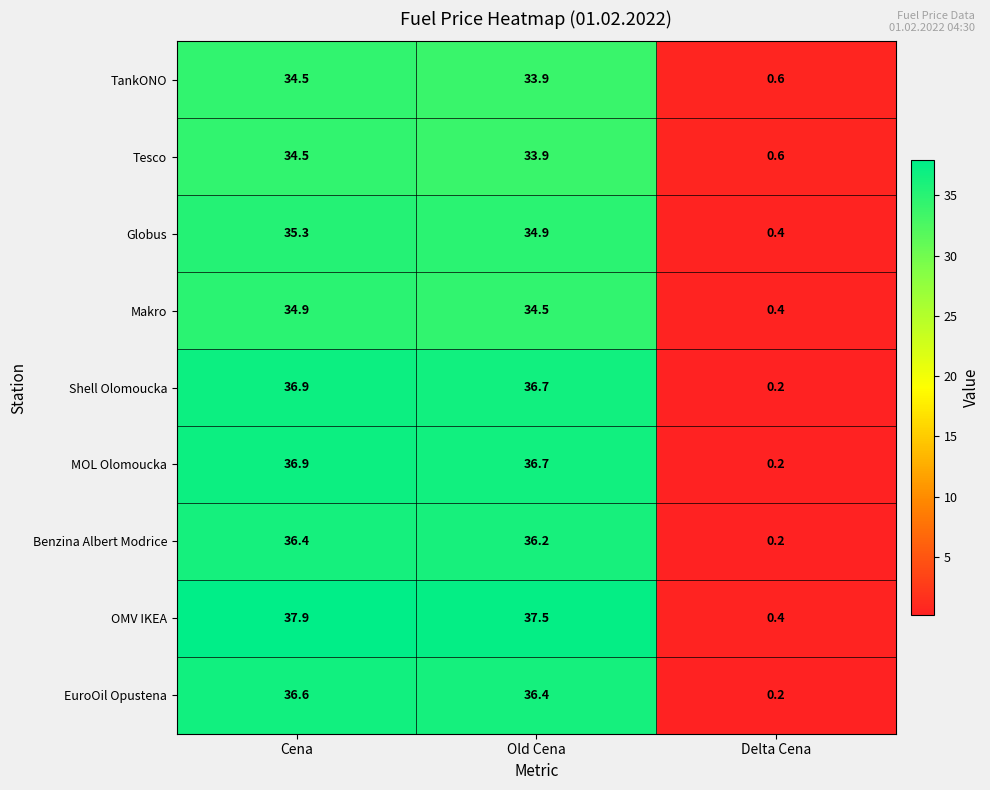

Reading right to left, extract all data points from this chart.

TankONO: Delta Cena=0.6	Old Cena=33.9	Cena=34.5
Tesco: Delta Cena=0.6	Old Cena=33.9	Cena=34.5
Globus: Delta Cena=0.4	Old Cena=34.9	Cena=35.3
Makro: Delta Cena=0.4	Old Cena=34.5	Cena=34.9
Shell Olomoucka: Delta Cena=0.2	Old Cena=36.7	Cena=36.9
MOL Olomoucka: Delta Cena=0.2	Old Cena=36.7	Cena=36.9
Benzina Albert Modrice: Delta Cena=0.2	Old Cena=36.2	Cena=36.4
OMV IKEA: Delta Cena=0.4	Old Cena=37.5	Cena=37.9
EuroOil Opustena: Delta Cena=0.2	Old Cena=36.4	Cena=36.6